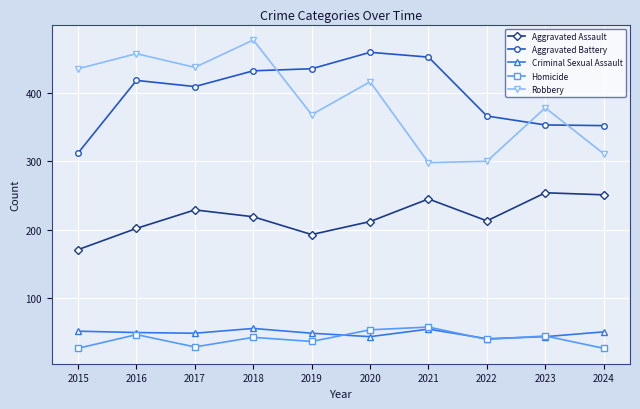

Does the chart have visible grid lines?

Yes